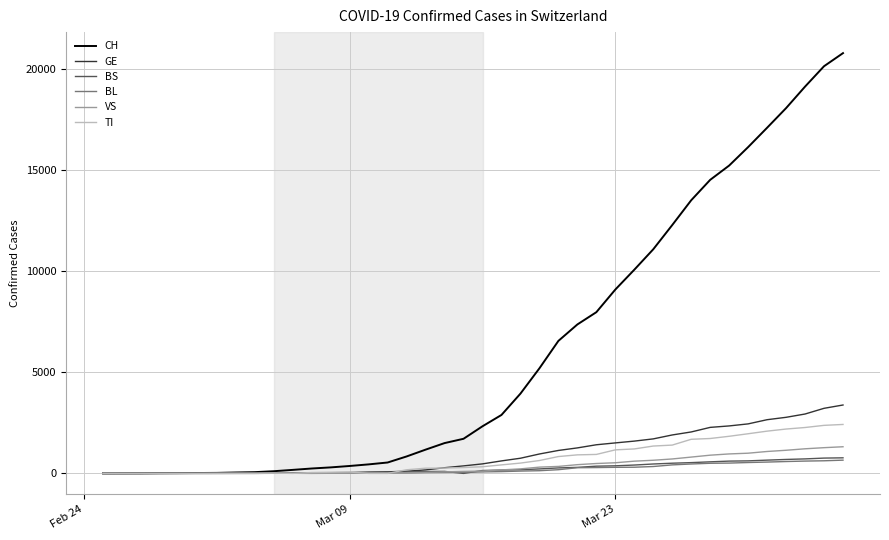

Which series has the largest total across all categories?

CH